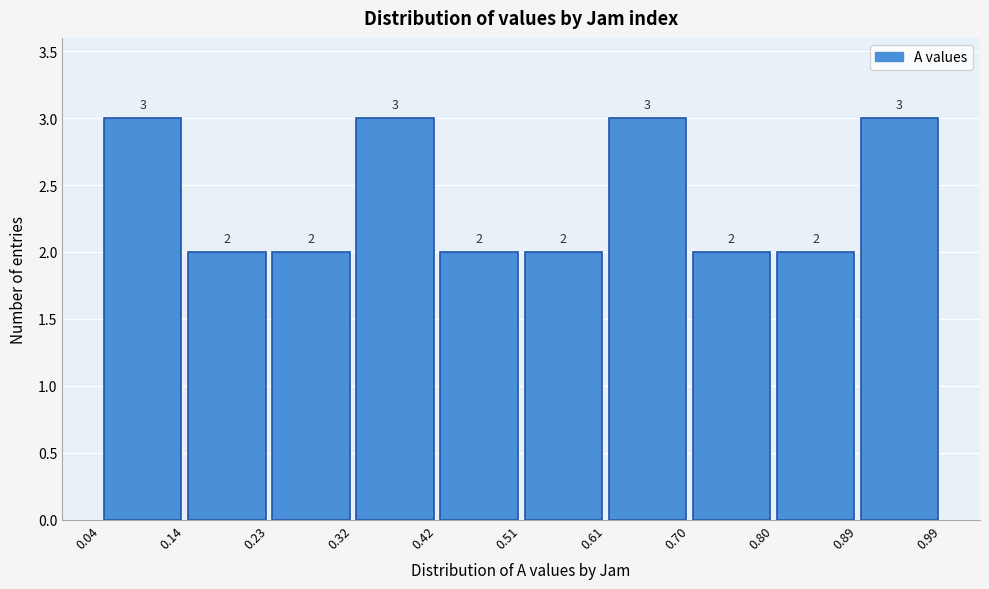

Reading left to right, transcribe this chart: for each bar, give the range it covers on the x-axis and its height.

0.04 to 0.14: 3
0.14 to 0.23: 2
0.23 to 0.32: 2
0.32 to 0.42: 3
0.42 to 0.51: 2
0.51 to 0.61: 2
0.61 to 0.70: 3
0.70 to 0.80: 2
0.80 to 0.89: 2
0.89 to 0.99: 3